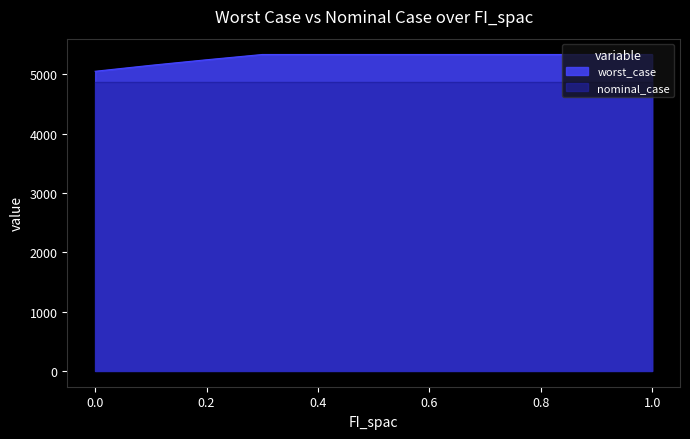

The chart shows a value of 5333.7 at 0.5. True or false?

True